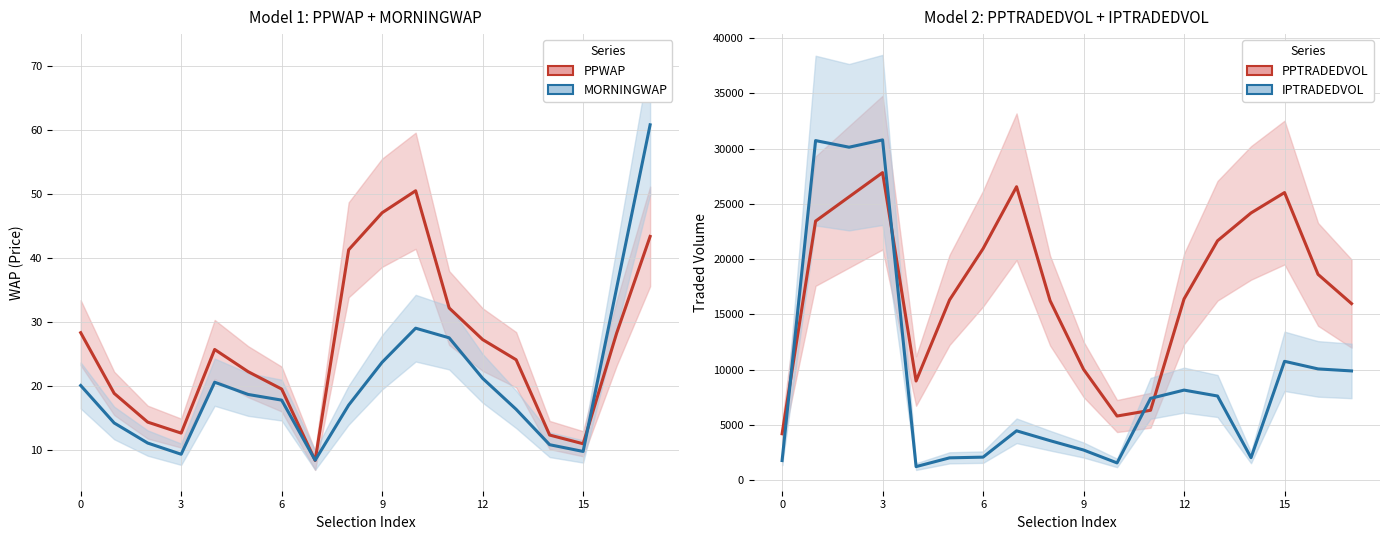

What is the approximate value of IPTRADEDVOL at 6?

2073.5